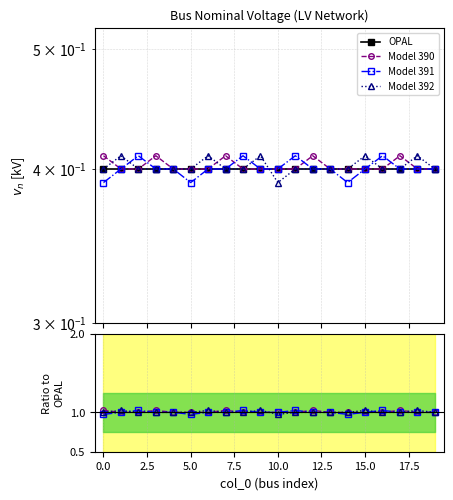

Count the number of data series in this chart.

4